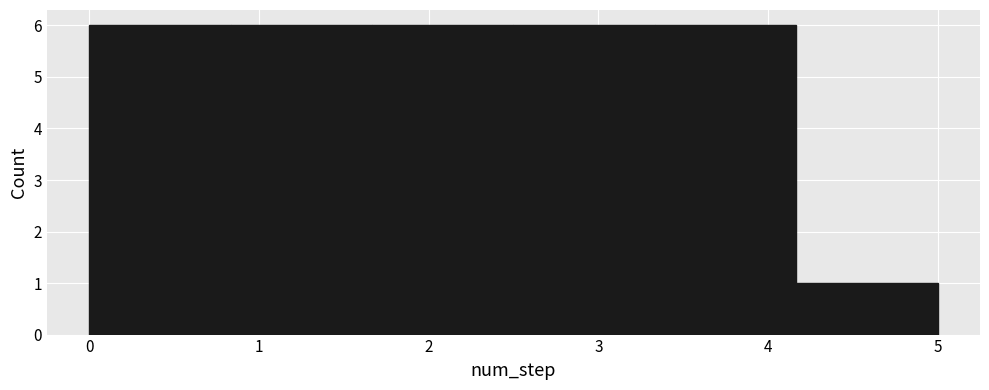

What is the height of the bar covering 4.2 to 5.0 on the x-axis? Neither the bar edges nor the heights are printed on the chart, so give them approximately, as read against the axes.

1